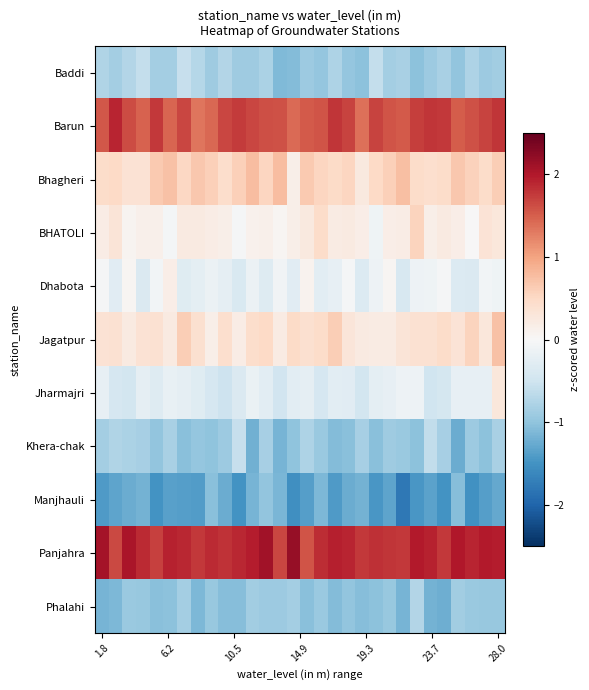

At which category is the sum across all series the highest?

28.0